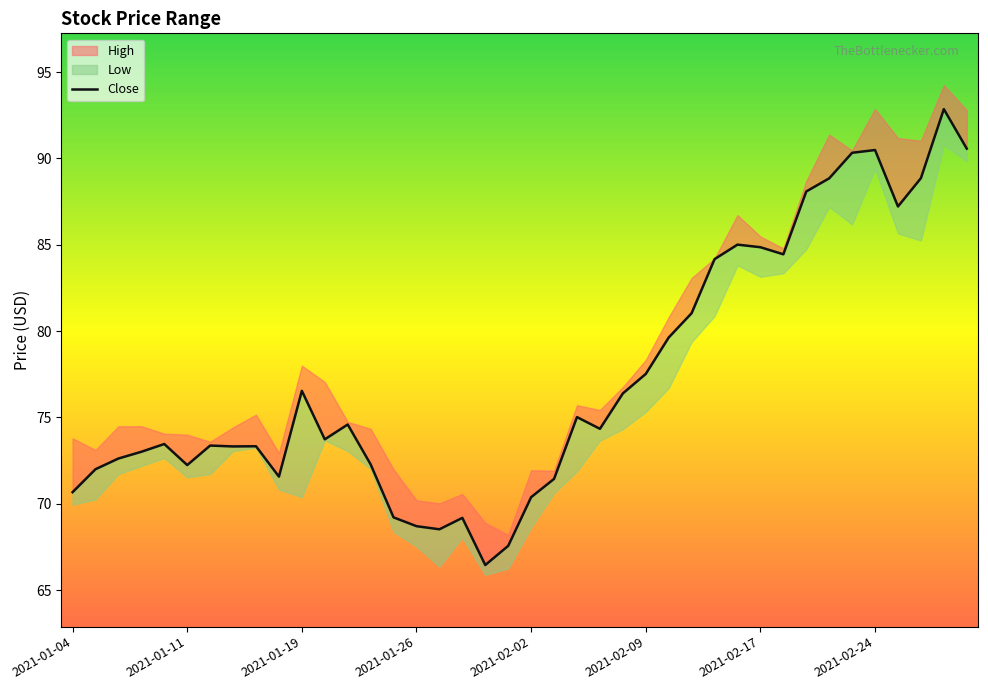

How many lines are shown in the chart?

1